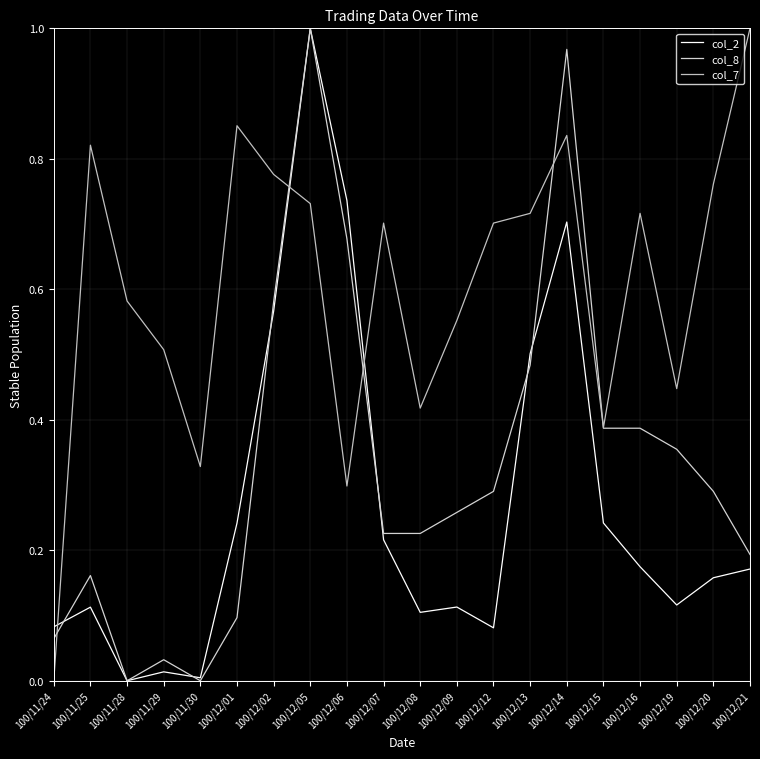

What is the value of the col_8 point at the 1st from the left?

0.1